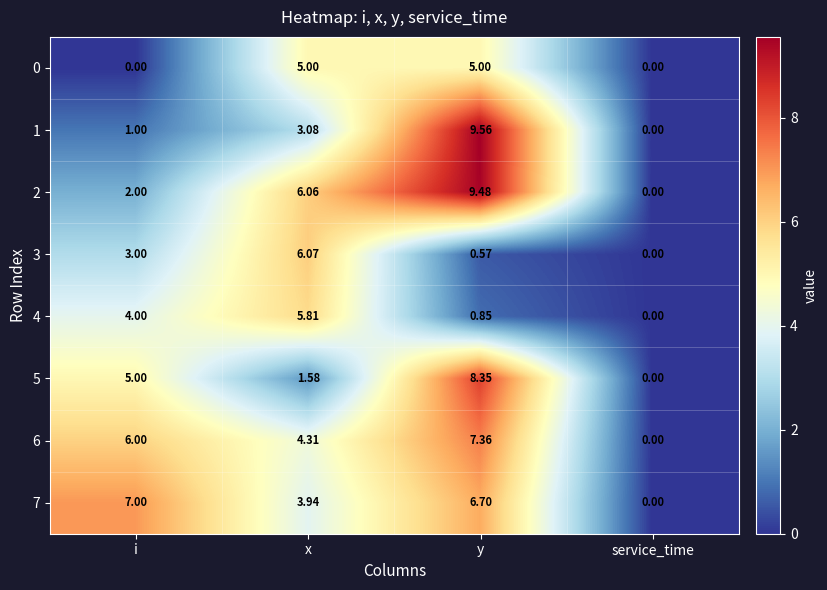

At which label does 3 reach its minimum?

service_time